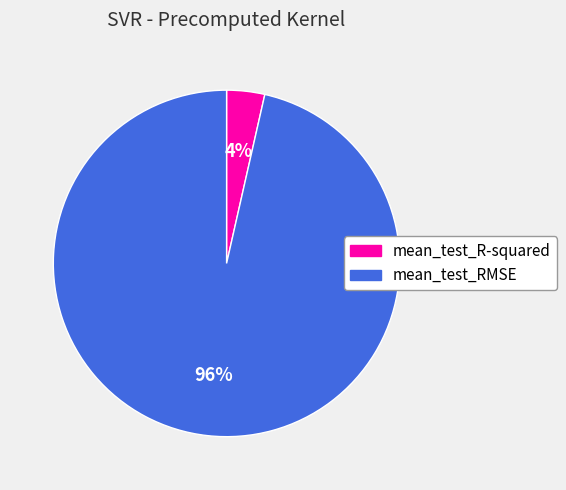

What is the majority slice?

mean_test_RMSE